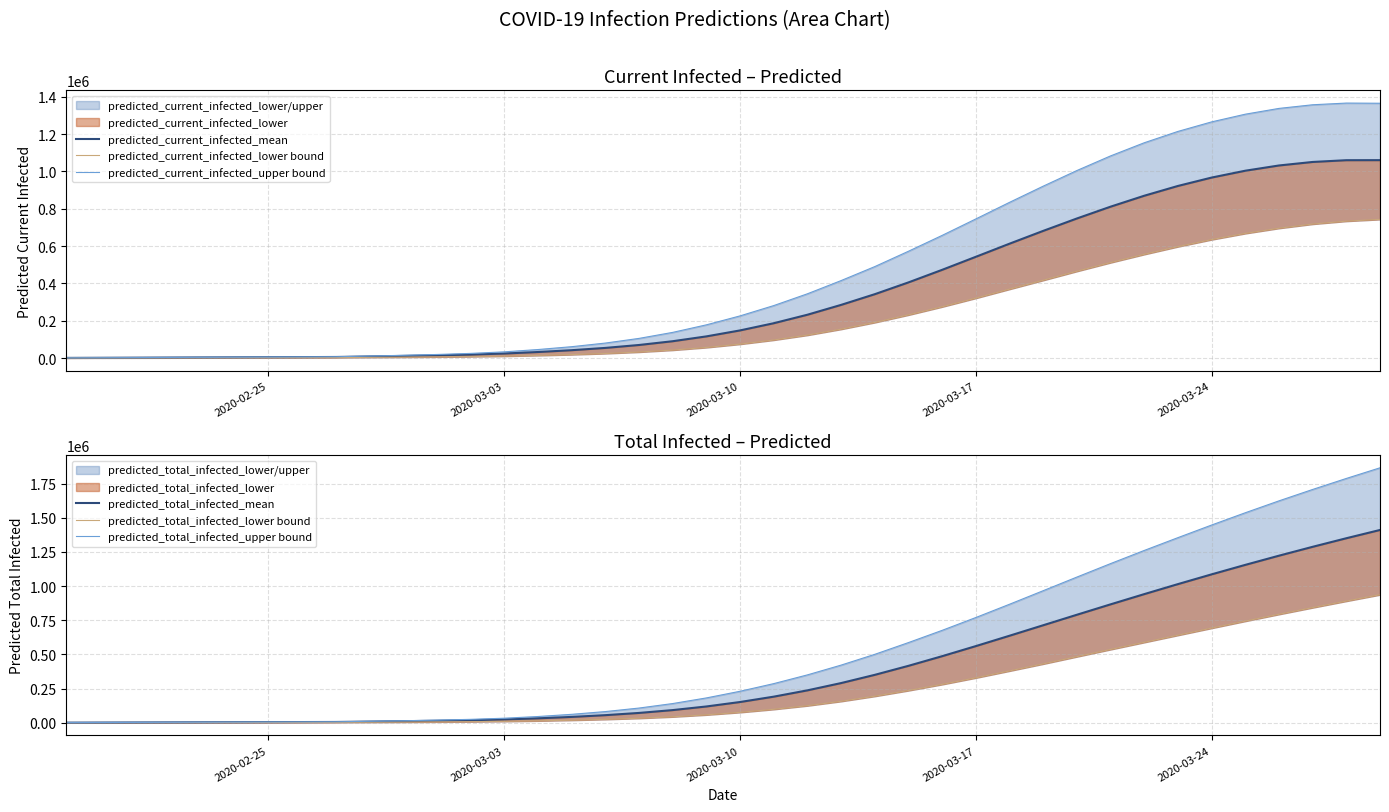

How many values in the predicted_total_infected_mean series exceed 151588?

19